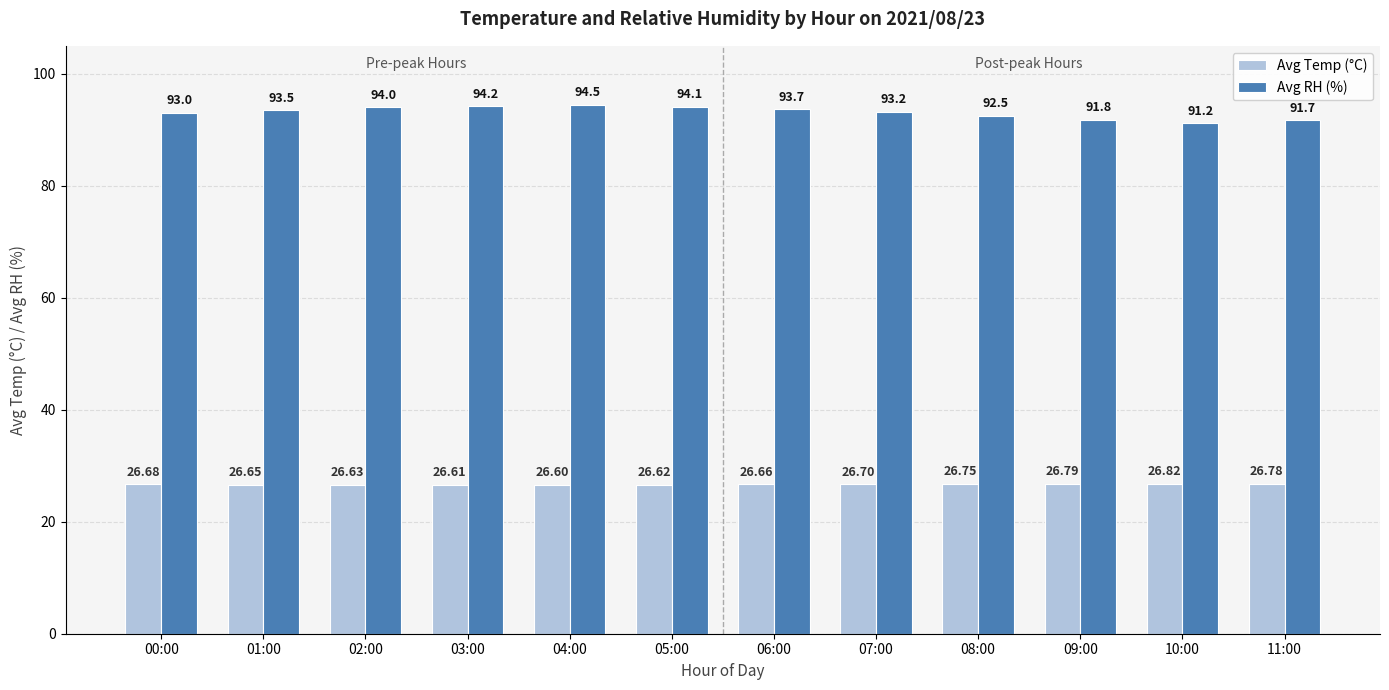

What is the total value across all series at 04:00?

121.1